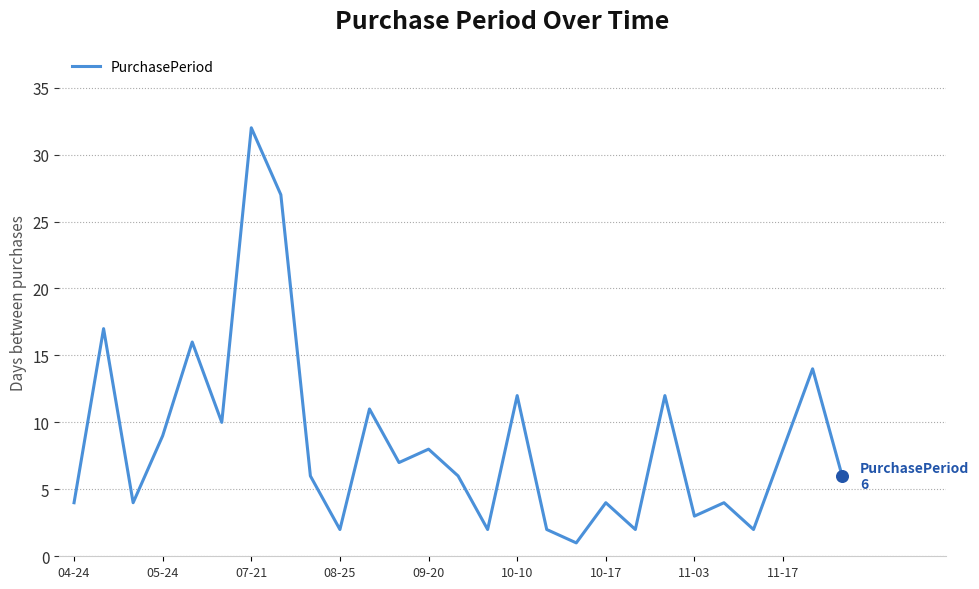

What is the difference between the maximum and minimum values?

31